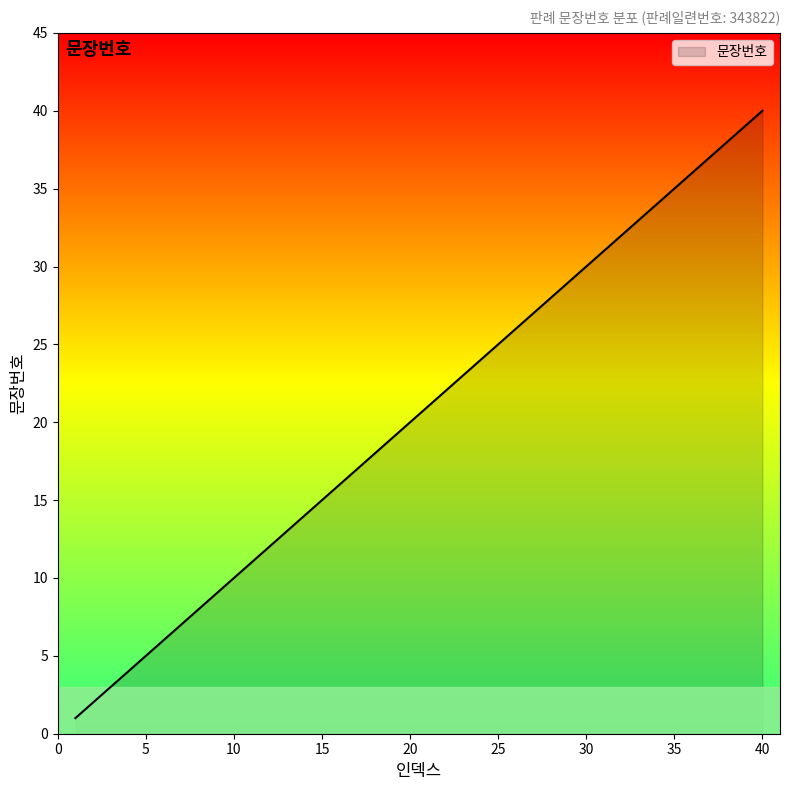

What is the maximum value shown in the chart?

40